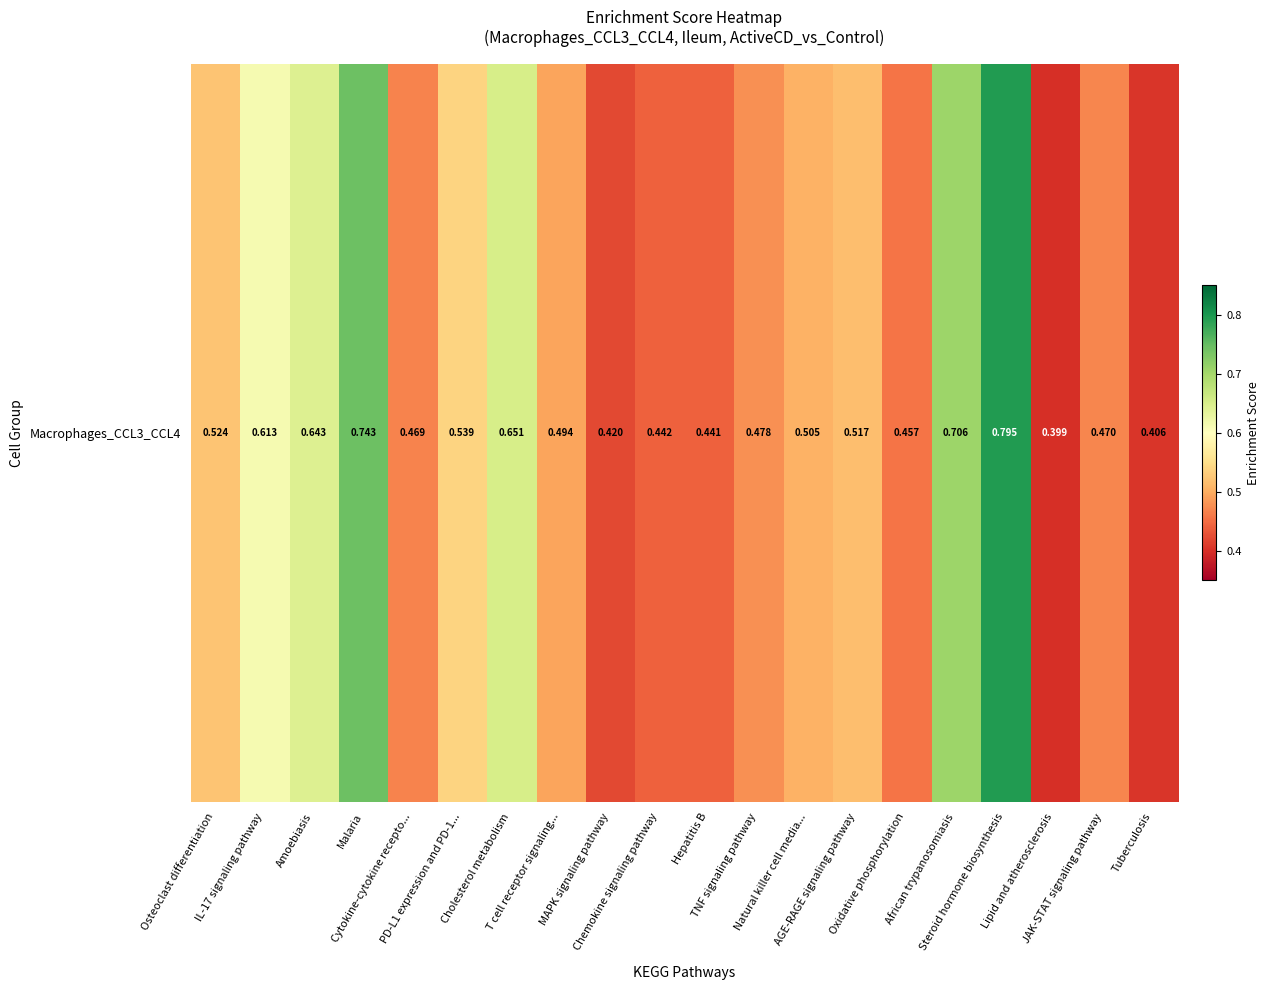

True or false: the data shows 0.9 at Osteoclast differentiation.

False